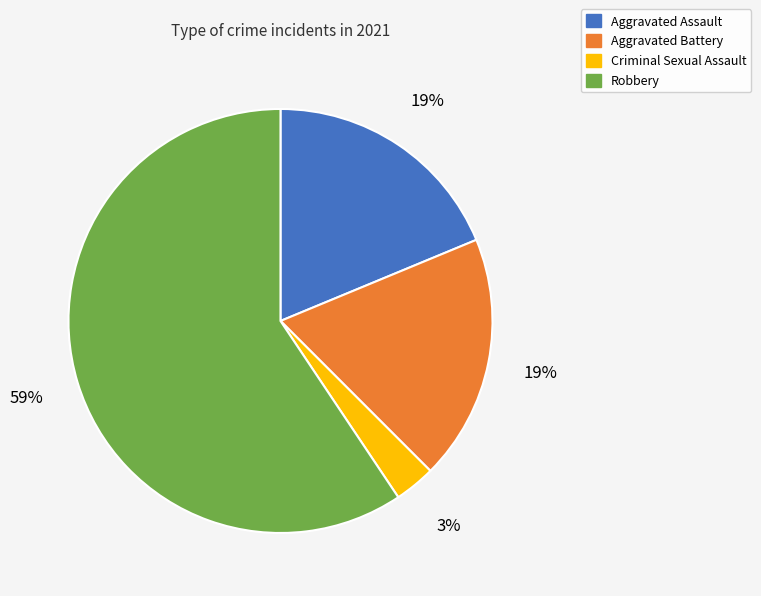

Do Aggravated Assault and Aggravated Battery together represent more than half of the pie?

No